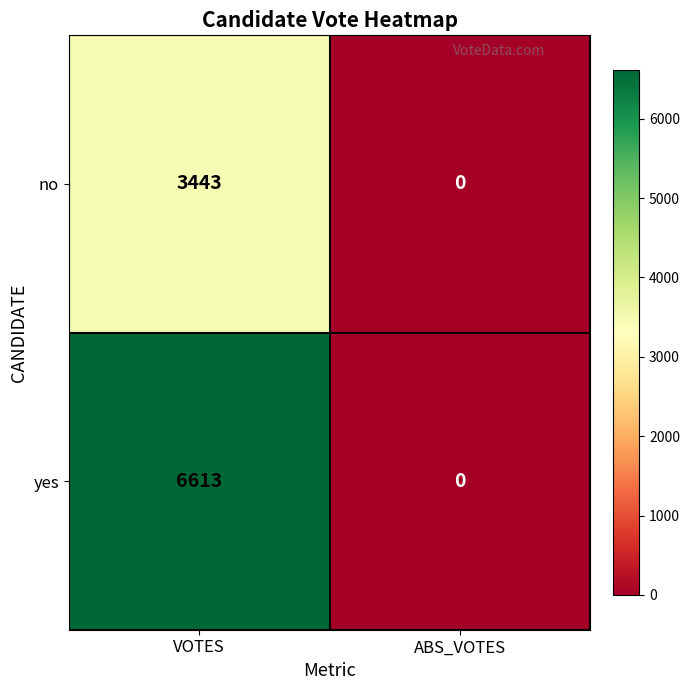

Which series has the largest range (max minus min)?

yes